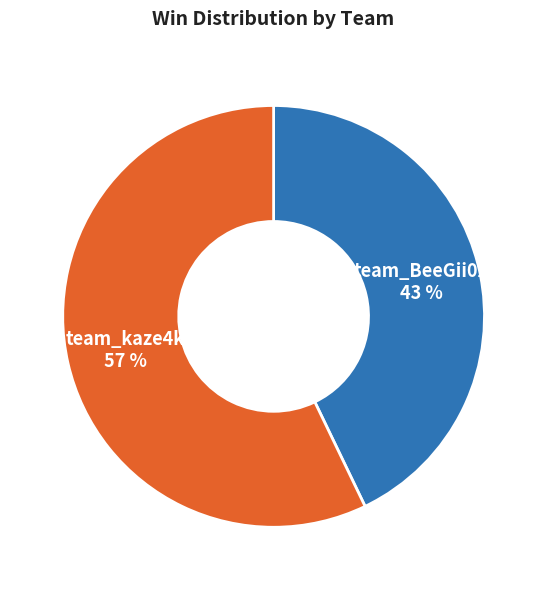

To the nearest percent, what is the average slice percentage?

50%